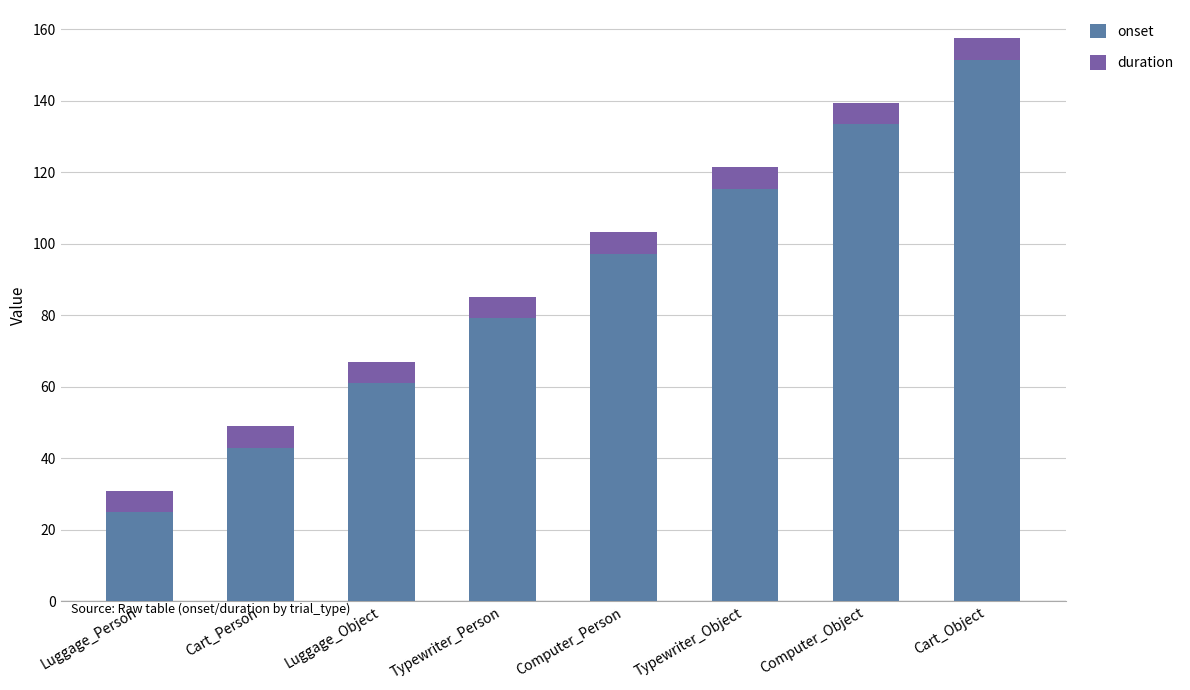

What is the total value across all series at Cart_Person?

49.0